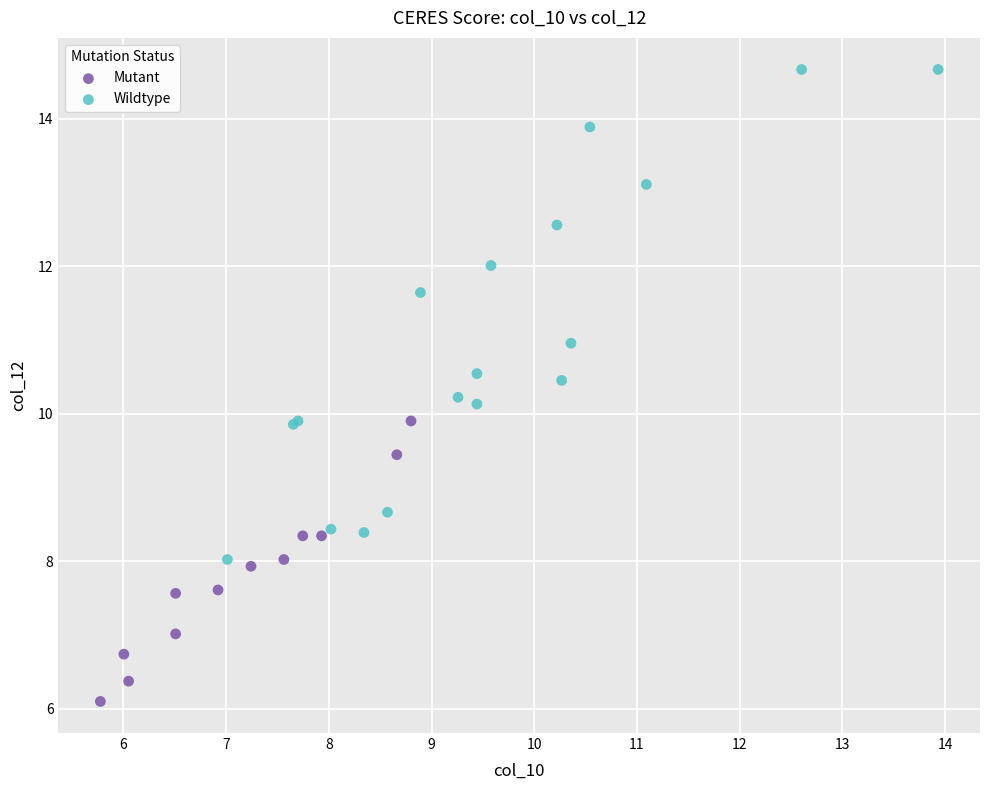

Which series contains the lowest Y value?

Mutant